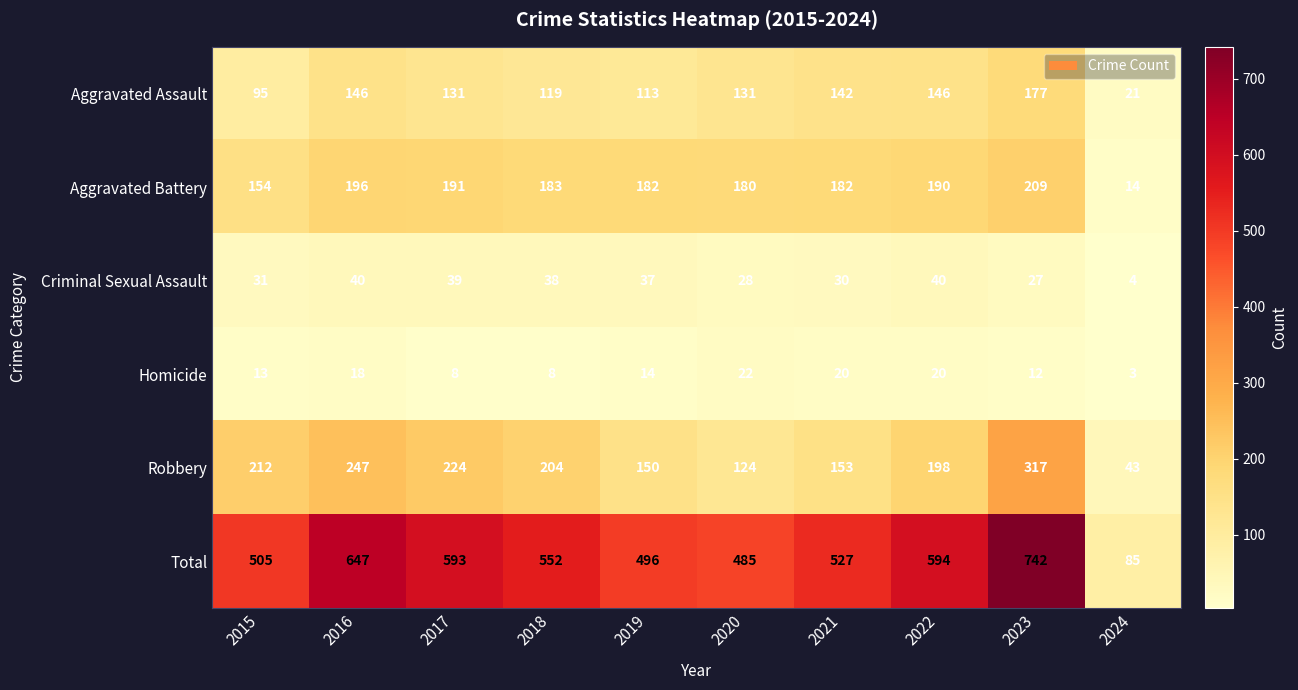

Which category has the lowest value across all series?

2024